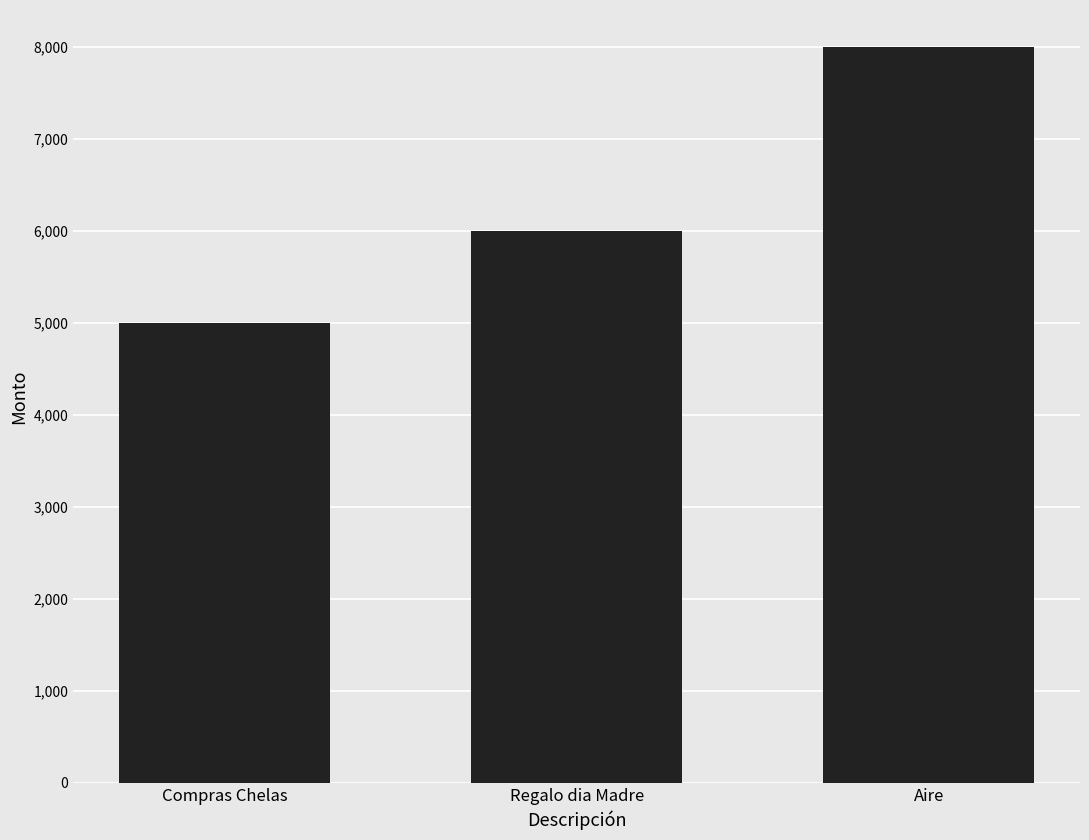

Count the number of categories in the chart.

3